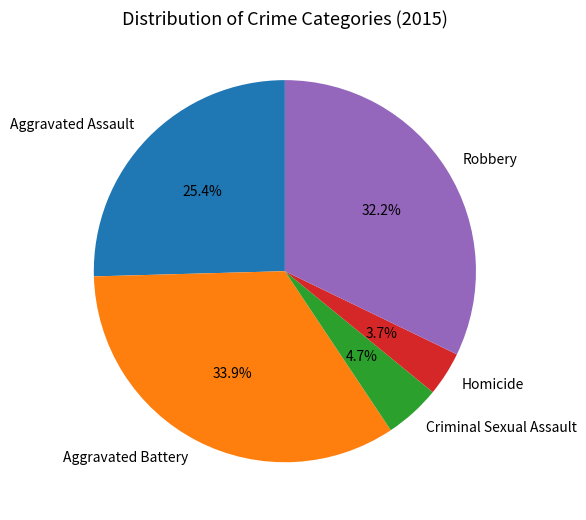

Is the sum of Homicide and Aggravated Battery greater than half?

No